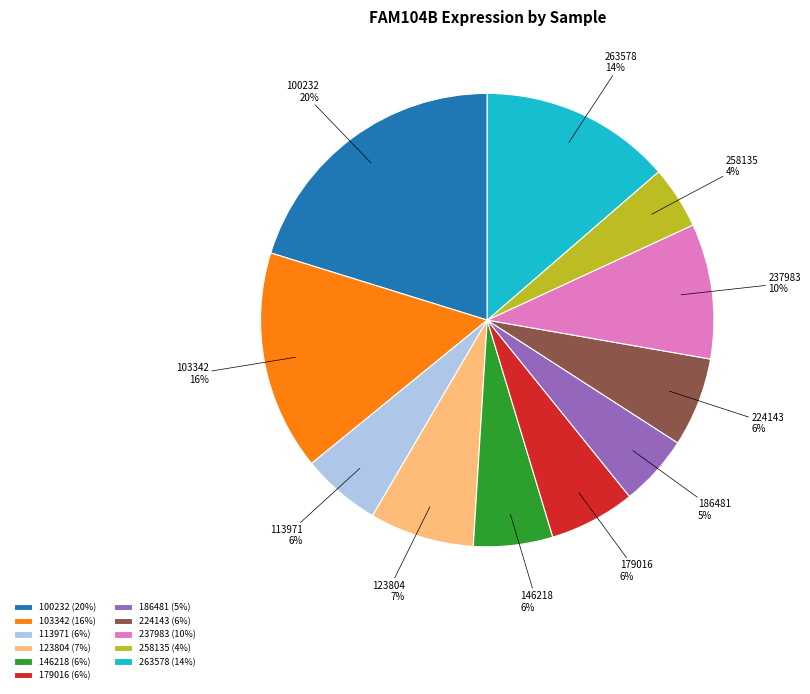

Is 263578 the majority of the pie?

No